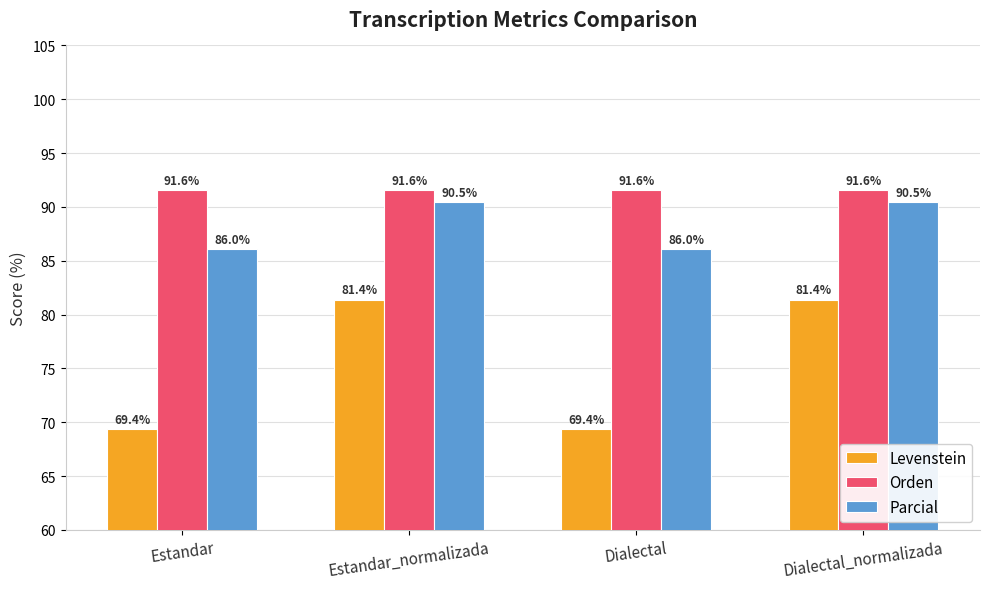

What is the label of the 4th bar from the right?

Estandar